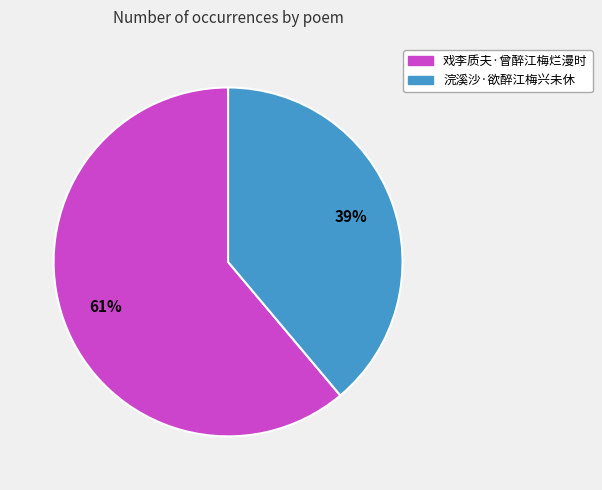

What percentage is the 戏李质夫·曾醉江梅烂漫时 slice, to the nearest percent?

61%